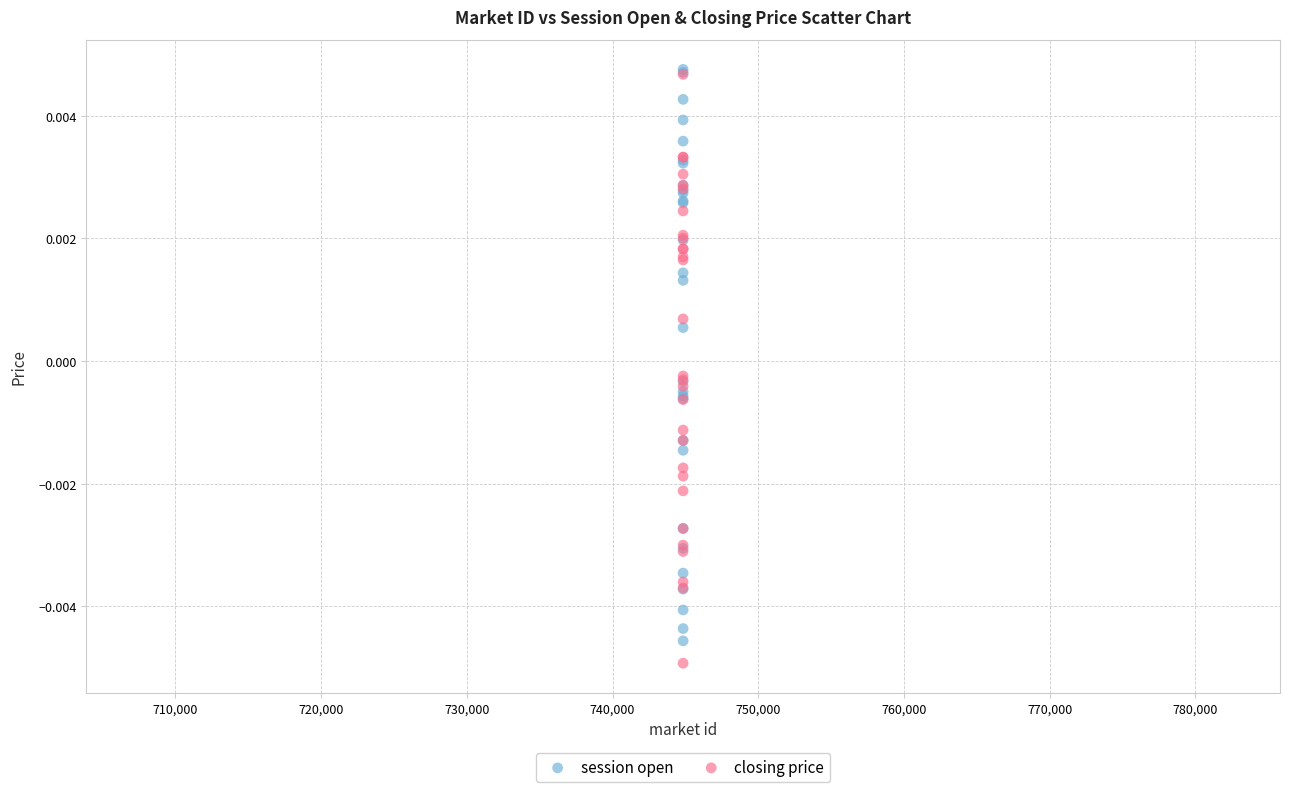

Which series reaches the minimum Y coordinate?

closing price